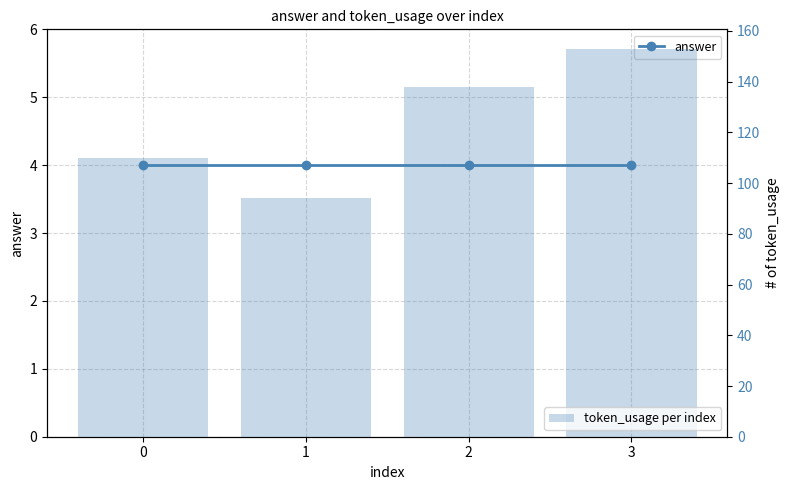

At which category is the sum across all series the highest?

3